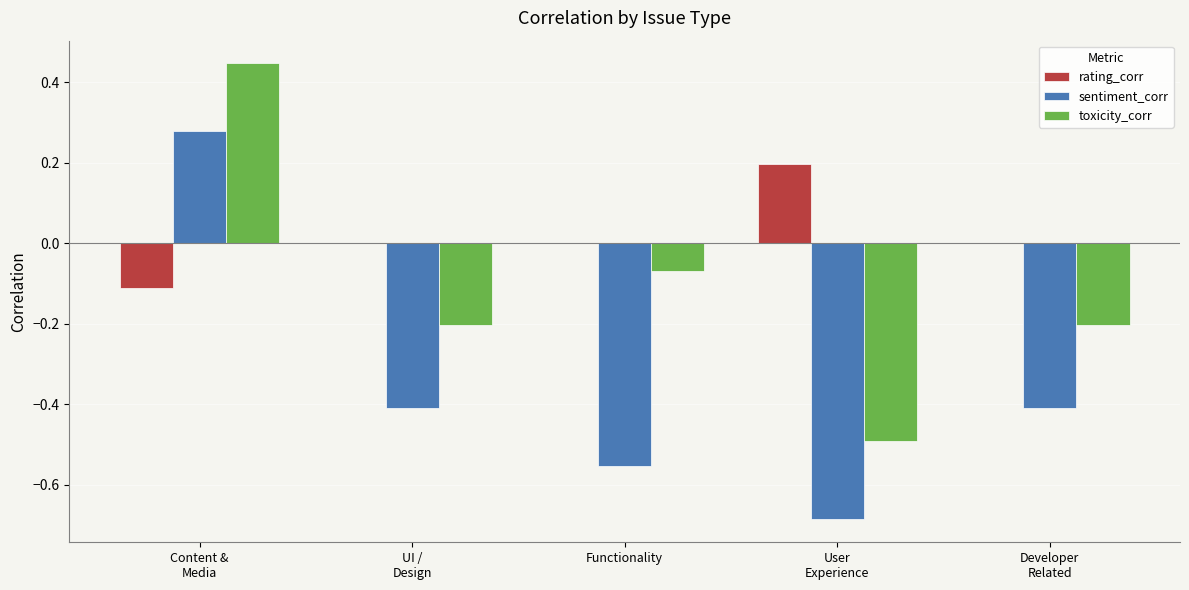

What is the sum of all toxicity_corr values?

-0.5